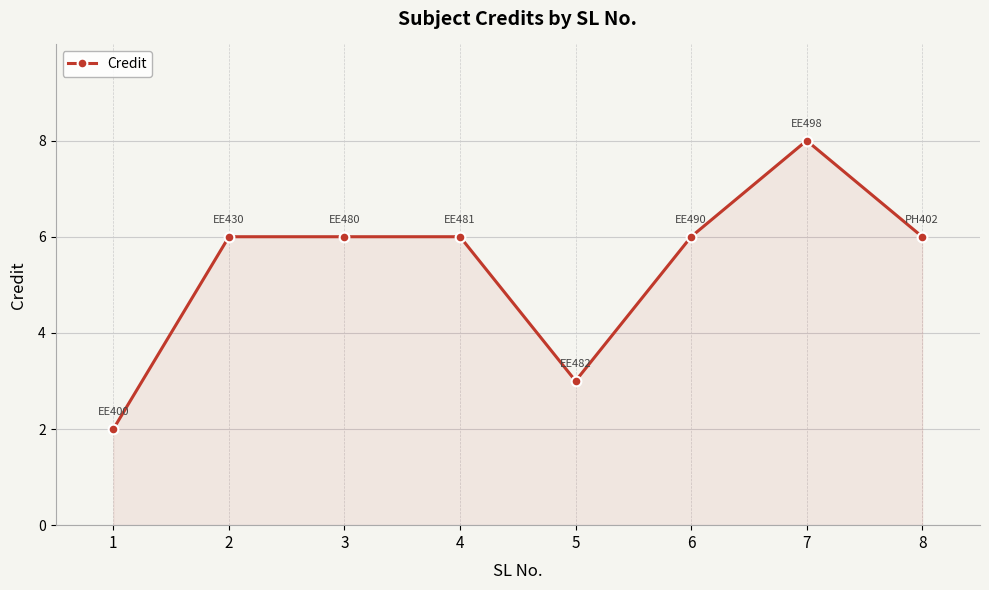

Approximately how many times larger is the value at 1 compared to 2?

0.3